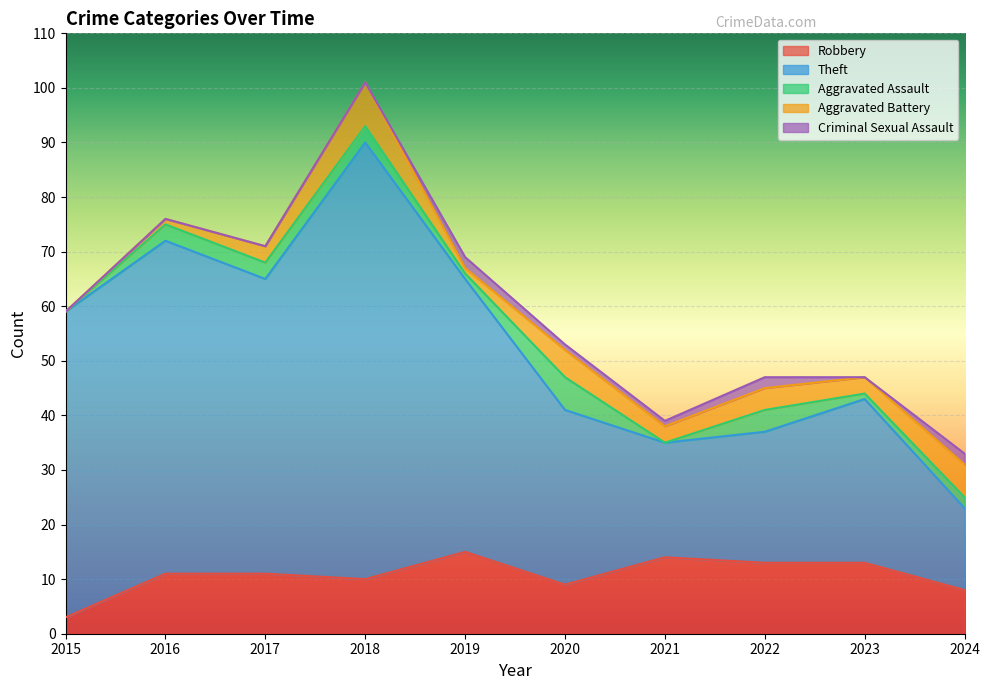

Reading right to left, transcribe all the data shown in this chart.

Robbery: 2024=8	2023=13	2022=13	2021=14	2020=9	2019=15	2018=10	2017=11	2016=11	2015=3
Theft: 2024=15	2023=30	2022=24	2021=21	2020=32	2019=50	2018=80	2017=54	2016=61	2015=56
Aggravated Assault: 2024=2	2023=1	2022=4	2021=0	2020=6	2019=1	2018=3	2017=3	2016=3	2015=0
Aggravated Battery: 2024=6	2023=3	2022=4	2021=3	2020=5	2019=1	2018=8	2017=3	2016=1	2015=0
Criminal Sexual Assault: 2024=2	2023=0	2022=2	2021=1	2020=1	2019=2	2018=0	2017=0	2016=0	2015=0